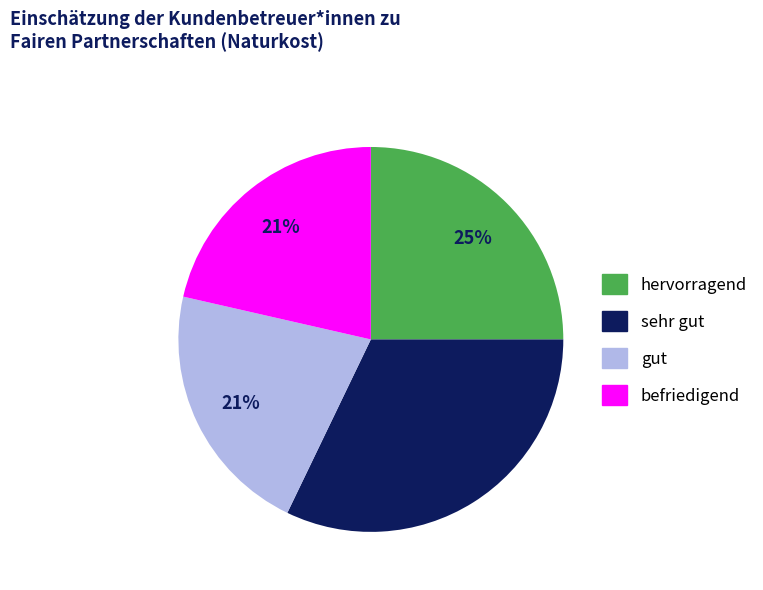

To the nearest percent, what is the average slice percentage?

25%